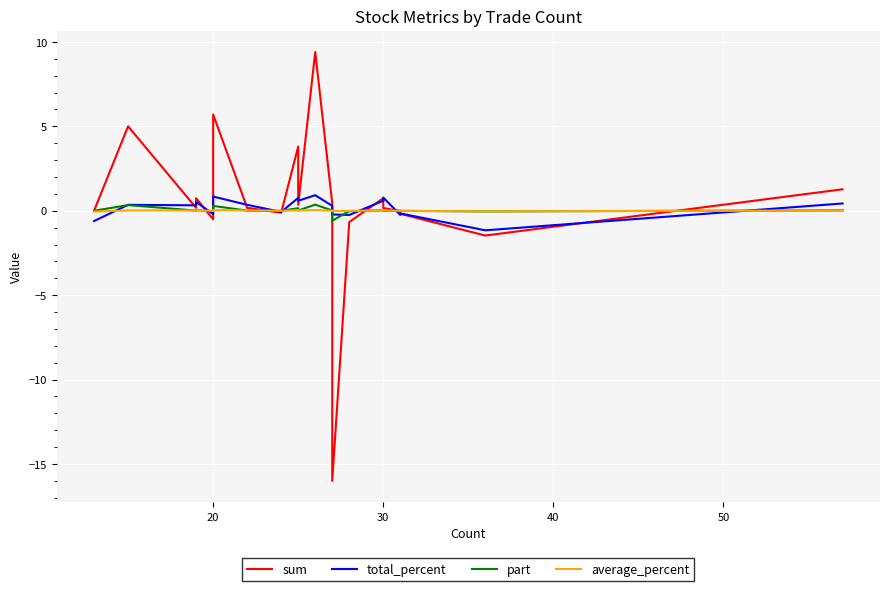

What is the difference between the maximum and minimum values in the sum series?

25.4